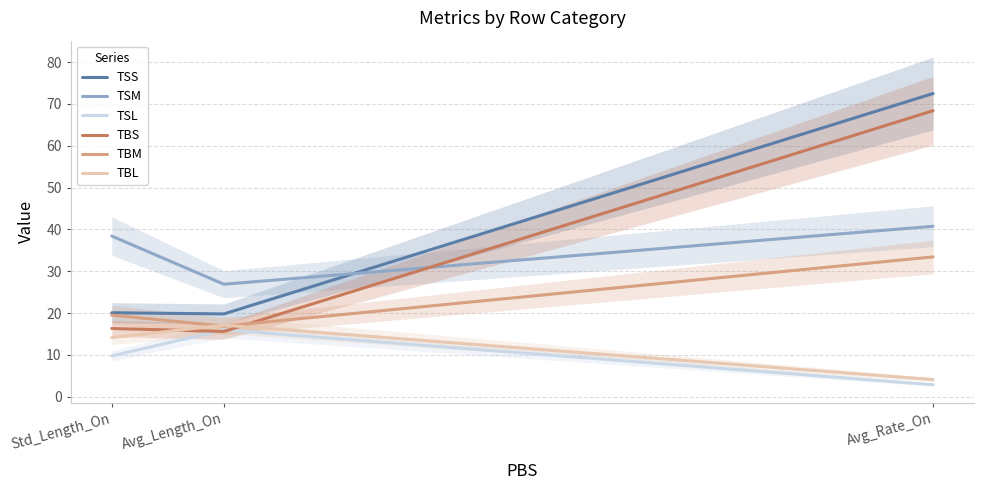

The value of TBM at Avg_Rate_On is 33.4. True or false?

True